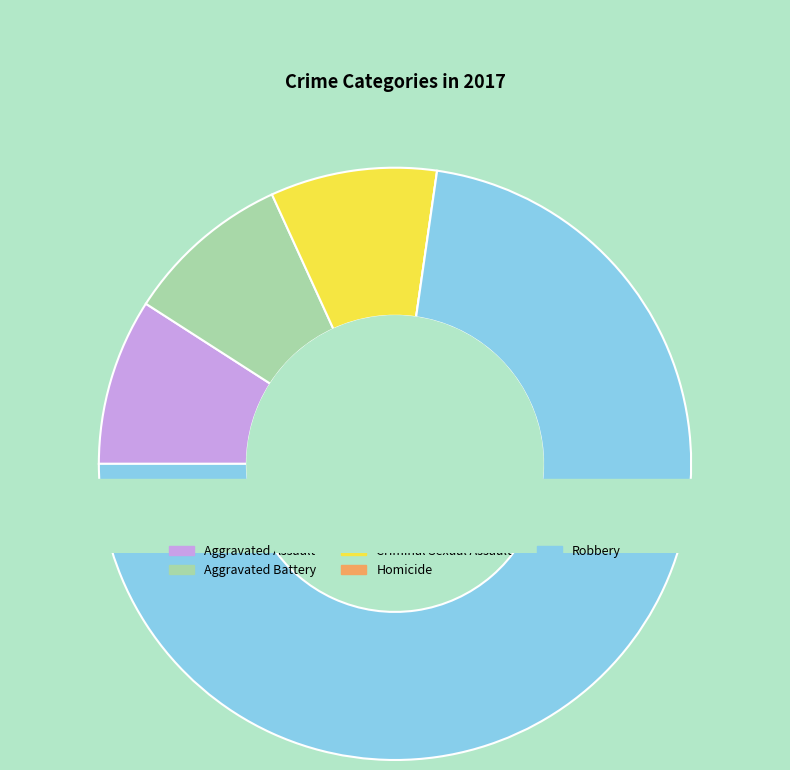

Is there any slice that represents more than half of the pie?

Yes